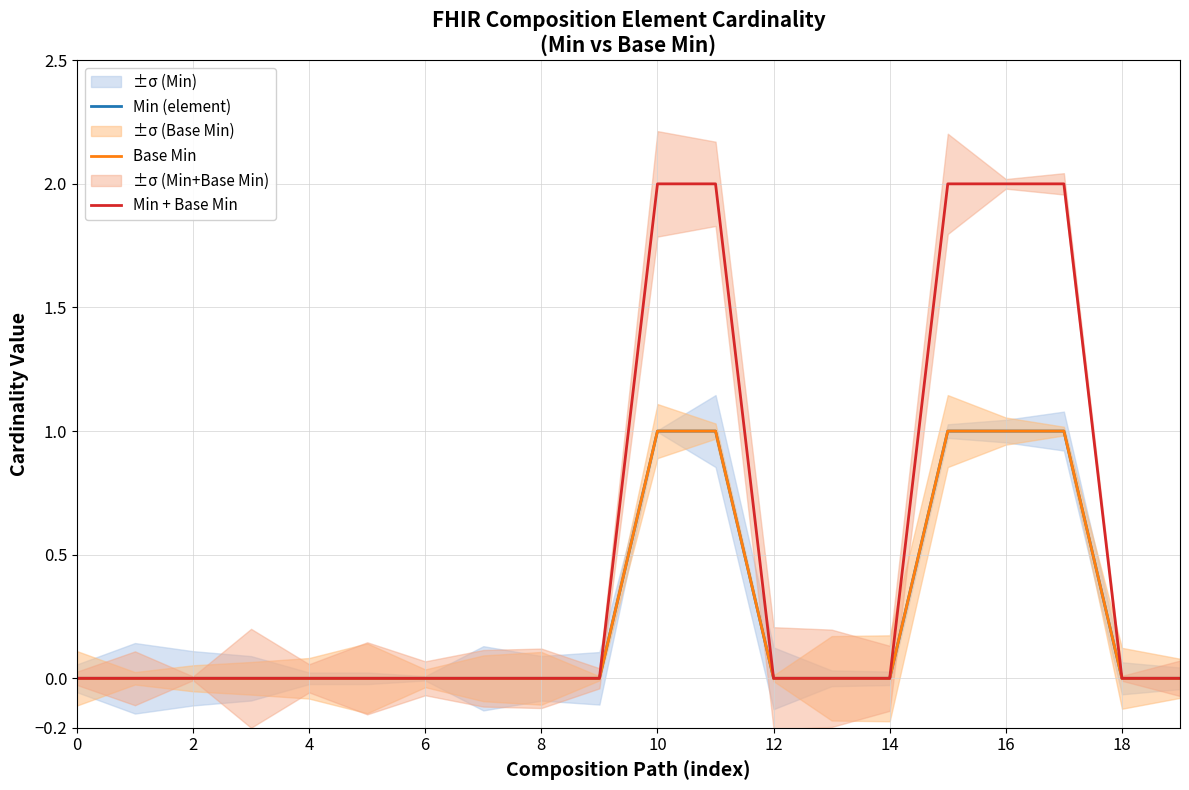

True or false: Min + Base Min and Min (element) cross at least once.

False